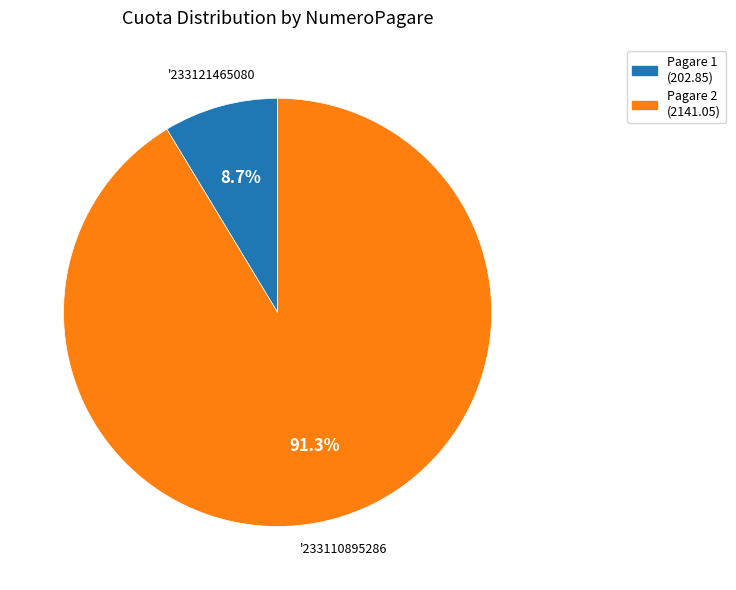

Is there a majority slice in this chart?

Yes